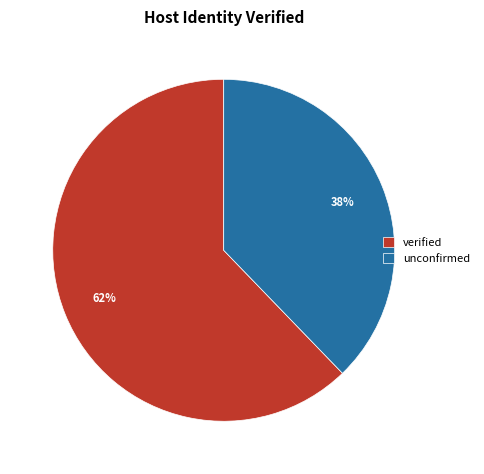

The unconfirmed slice represents 31% of the pie. True or false?

False